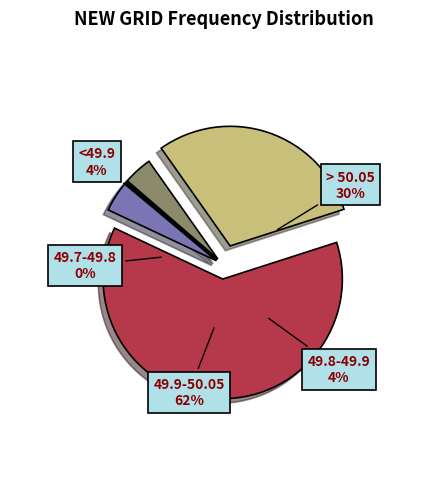

Approximately how many times larger is the value at <49.9 compared to 49.8-49.9?

1.1